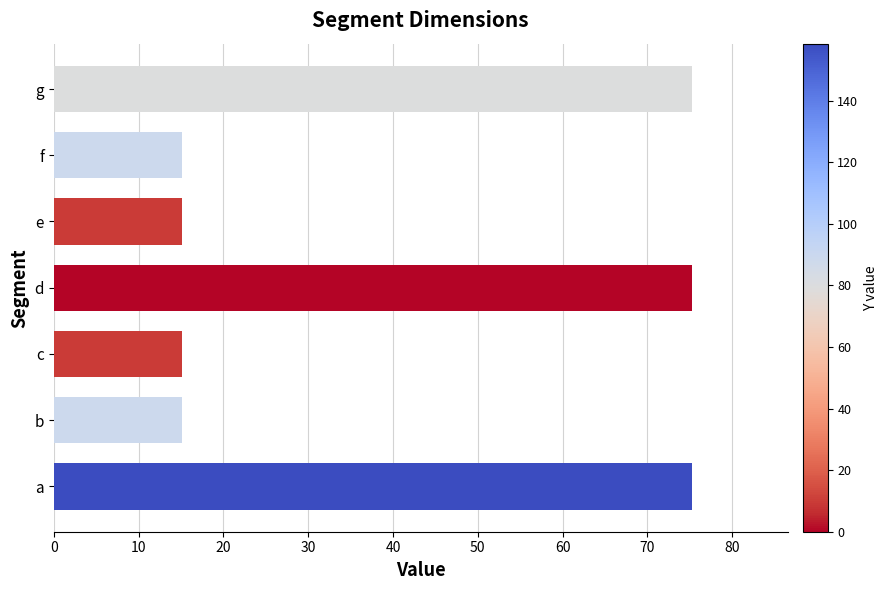

What is the difference between the maximum and minimum values?

60.1